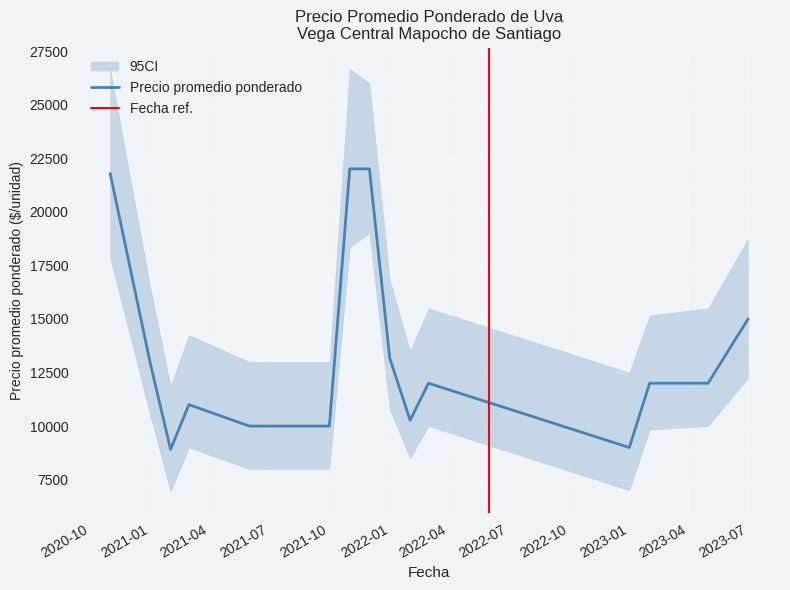

Where is the first local maximum for Precio promedio ponderado?

3